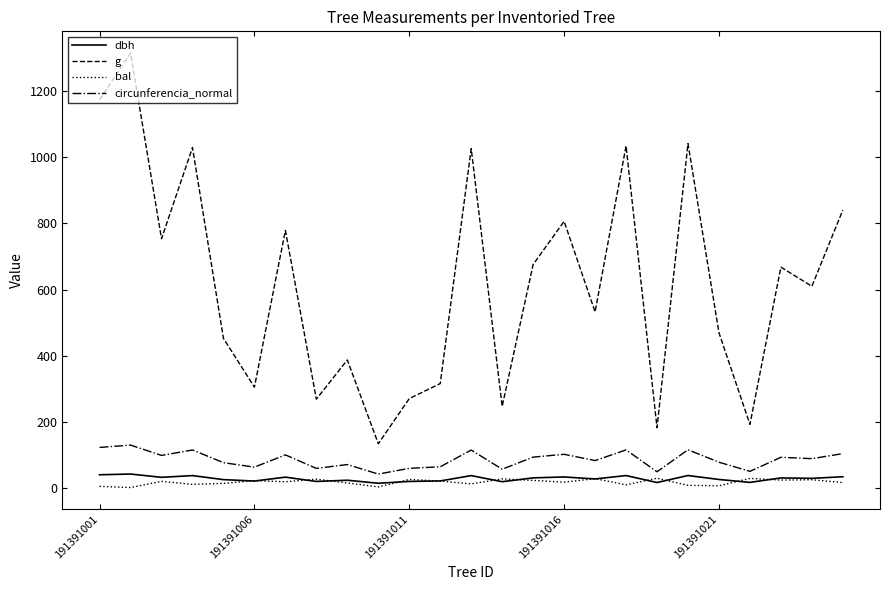

Which series has the largest range (max minus min)?

g